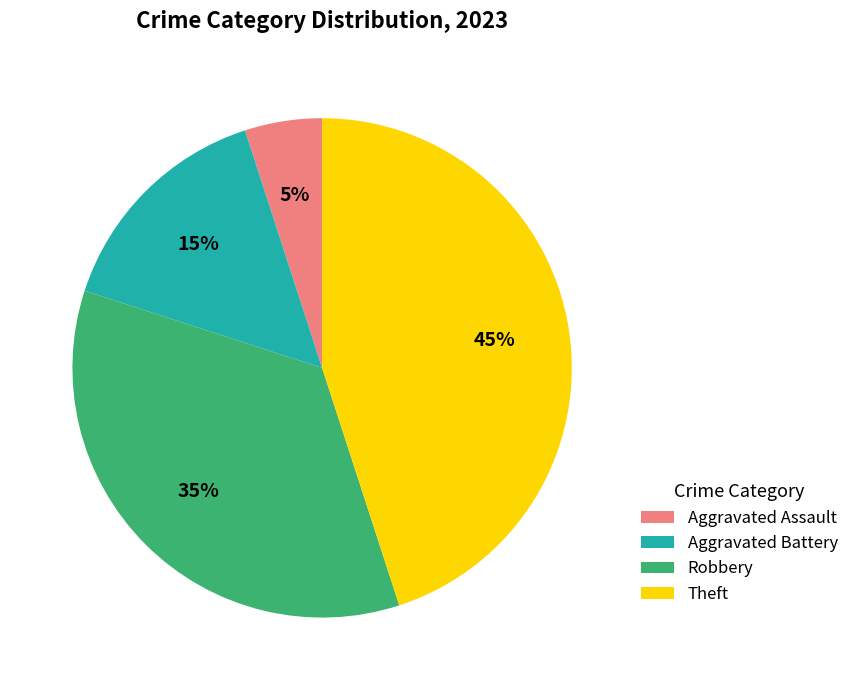

Is there any slice that represents more than half of the pie?

No